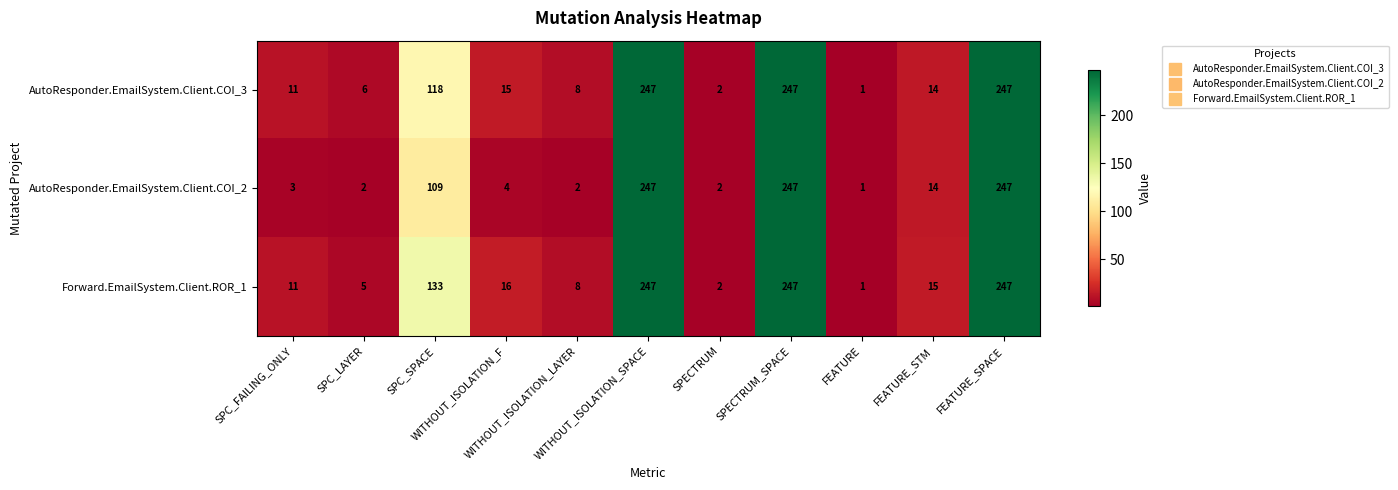

How many data points does each series have?

11